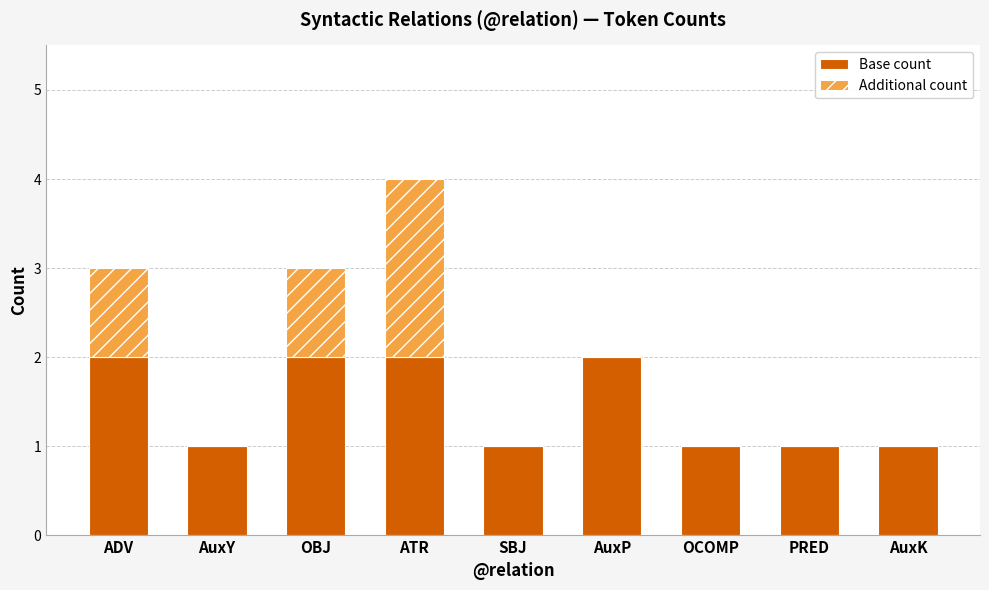

Is it true that Base count equals 1 at AuxP?

False